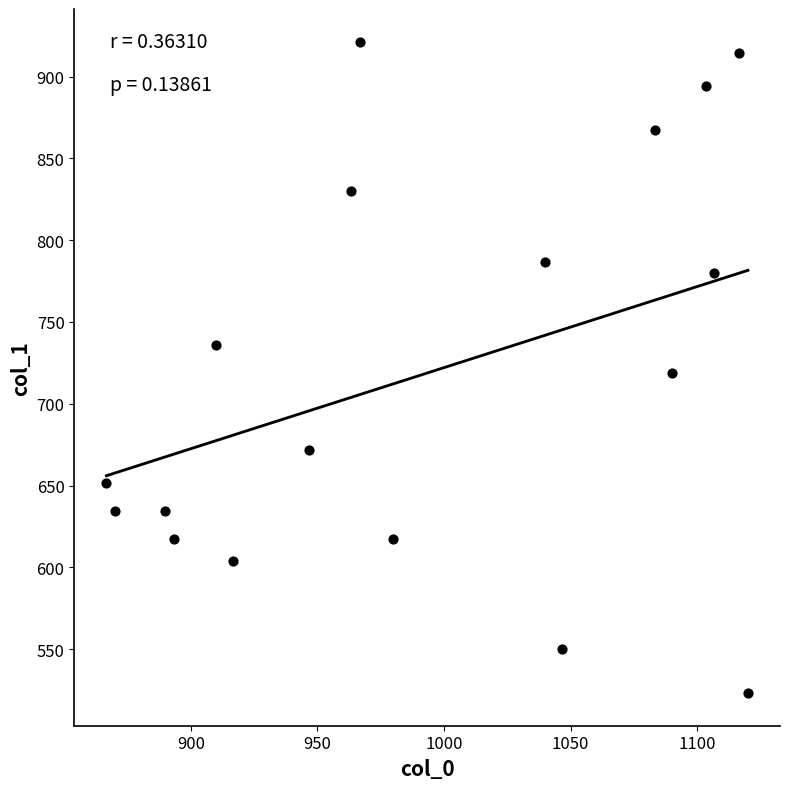

What is the range of X values (max minus min)?

253.3